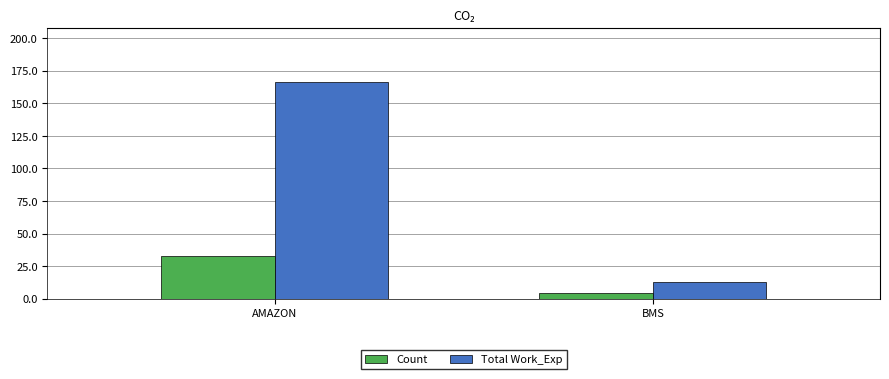

How many bars are there in total?

4